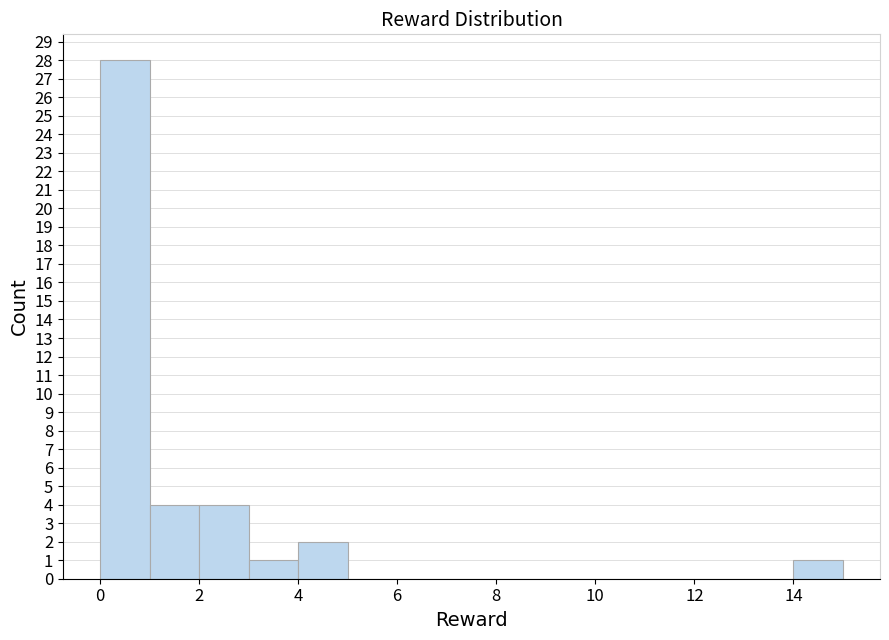

Over which range of the x-axis is the bar tallest?

0 to 1